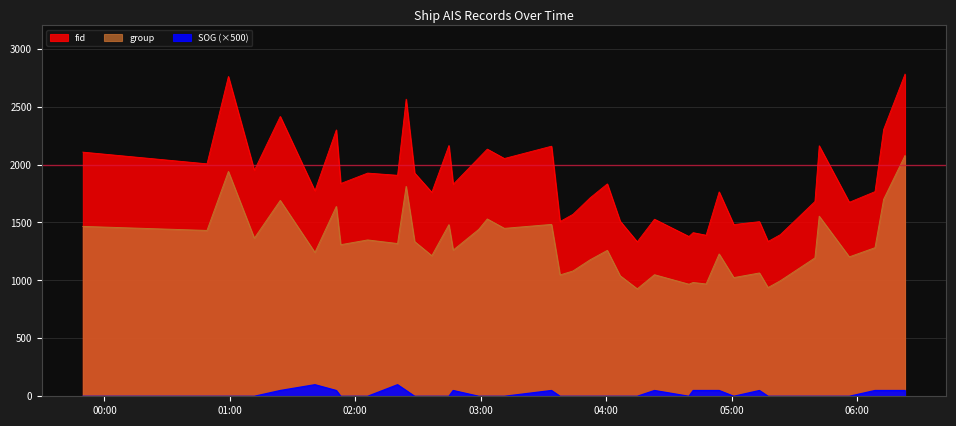

Reading left to right, transcribe all the data shown in this chart.

group: 2024-04-15 23:49:41=1466	2024-04-16 00:49:05=1431	2024-04-16 00:59:19=1940	2024-04-16 01:11:43=1364	2024-04-16 01:24:07=1690	2024-04-16 01:40:42=1241	2024-04-16 01:50:56=1638	2024-04-16 01:53:02=1308	2024-04-16 02:05:56=1349	2024-04-16 02:20:14=1318	2024-04-16 02:24:20=1811	2024-04-16 02:28:24=1335	2024-04-16 02:36:37=1213	2024-04-16 02:44:47=1481	2024-04-16 02:46:50=1261	2024-04-16 02:59:04=1440	2024-04-16 03:03:09=1530	2024-04-16 03:11:20=1449	2024-04-16 03:33:52=1483	2024-04-16 03:37:57=1047	2024-04-16 03:44:07=1081	2024-04-16 03:52:22=1178	2024-04-16 04:00:34=1259	2024-04-16 04:06:42=1040	2024-04-16 04:14:53=927	2024-04-16 04:23:07=1049	2024-04-16 04:39:36=967	2024-04-16 04:41:37=982	2024-04-16 04:47:49=969	2024-04-16 04:54:03=1228	2024-04-16 05:01:03=1024	2024-04-16 05:13:20=1064	2024-04-16 05:17:27=938	2024-04-16 05:23:20=997	2024-04-16 05:39:52=1194	2024-04-16 05:41:55=1554	2024-04-16 05:56:19=1203	2024-04-16 06:08:36=1282	2024-04-16 06:12:44=1700	2024-04-16 06:22:57=2077
fid: 2024-04-15 23:49:41=2107	2024-04-16 00:49:05=2006	2024-04-16 00:59:19=2760	2024-04-16 01:11:43=1950	2024-04-16 01:24:07=2415	2024-04-16 01:40:42=1773	2024-04-16 01:50:56=2299	2024-04-16 01:53:02=1836	2024-04-16 02:05:56=1926	2024-04-16 02:20:14=1907	2024-04-16 02:24:20=2564	2024-04-16 02:28:24=1927	2024-04-16 02:36:37=1760	2024-04-16 02:44:47=2164	2024-04-16 02:46:50=1829	2024-04-16 02:59:04=2057	2024-04-16 03:03:09=2133	2024-04-16 03:11:20=2052	2024-04-16 03:33:52=2158	2024-04-16 03:37:57=1508	2024-04-16 03:44:07=1570	2024-04-16 03:52:22=1713	2024-04-16 04:00:34=1833	2024-04-16 04:06:42=1511	2024-04-16 04:14:53=1333	2024-04-16 04:23:07=1528	2024-04-16 04:39:36=1379	2024-04-16 04:41:37=1412	2024-04-16 04:47:49=1390	2024-04-16 04:54:03=1764	2024-04-16 05:01:03=1482	2024-04-16 05:13:20=1507	2024-04-16 05:17:27=1336	2024-04-16 05:23:20=1395	2024-04-16 05:39:52=1681	2024-04-16 05:41:55=2162	2024-04-16 05:56:19=1674	2024-04-16 06:08:36=1766	2024-04-16 06:12:44=2303	2024-04-16 06:22:57=2780
SOG: 2024-04-15 23:49:41=0	2024-04-16 00:49:05=0	2024-04-16 00:59:19=0	2024-04-16 01:11:43=0	2024-04-16 01:24:07=50	2024-04-16 01:40:42=100	2024-04-16 01:50:56=50	2024-04-16 01:53:02=0	2024-04-16 02:05:56=0	2024-04-16 02:20:14=100	2024-04-16 02:24:20=50	2024-04-16 02:28:24=0	2024-04-16 02:36:37=0	2024-04-16 02:44:47=0	2024-04-16 02:46:50=50	2024-04-16 02:59:04=0	2024-04-16 03:03:09=0	2024-04-16 03:11:20=0	2024-04-16 03:33:52=50	2024-04-16 03:37:57=0	2024-04-16 03:44:07=0	2024-04-16 03:52:22=0	2024-04-16 04:00:34=0	2024-04-16 04:06:42=0	2024-04-16 04:14:53=0	2024-04-16 04:23:07=50	2024-04-16 04:39:36=0	2024-04-16 04:41:37=50	2024-04-16 04:47:49=50	2024-04-16 04:54:03=50	2024-04-16 05:01:03=0	2024-04-16 05:13:20=50	2024-04-16 05:17:27=0	2024-04-16 05:23:20=0	2024-04-16 05:39:52=0	2024-04-16 05:41:55=0	2024-04-16 05:56:19=0	2024-04-16 06:08:36=50	2024-04-16 06:12:44=50	2024-04-16 06:22:57=50